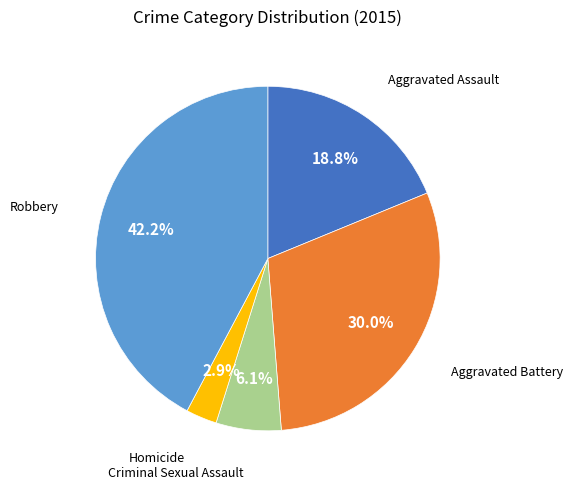

Is there a majority slice in this chart?

No